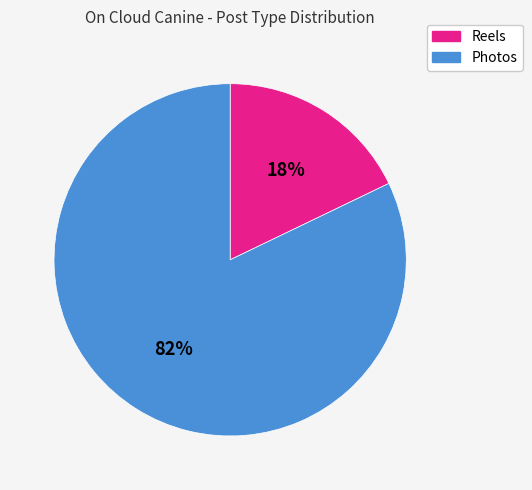

Rank the categories by value from highest to lowest.

Photos, Reels